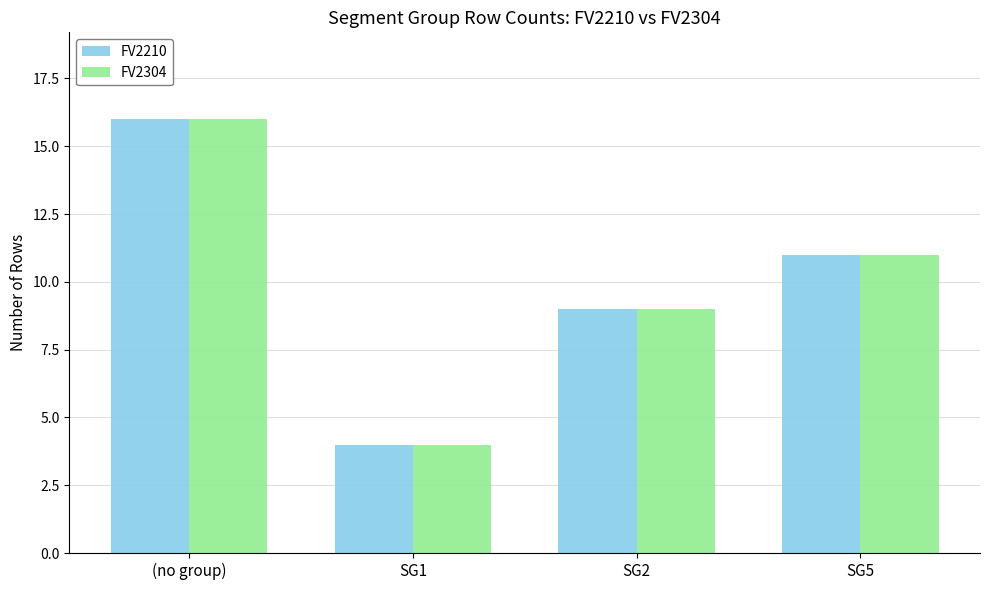

The FV2210 series shows 8 at (no group). True or false?

False